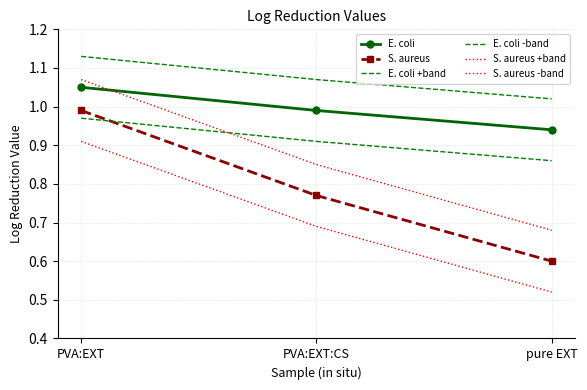

Reading left to right, extract all data points from this chart.

E. coli: 1.1	1.0	0.9
S. aureus: 1.0	0.8	0.6
E. coli +band: 1.1	1.1	1.0
E. coli -band: 1.0	0.9	0.9
S. aureus +band: 1.1	0.8	0.7
S. aureus -band: 0.9	0.7	0.5